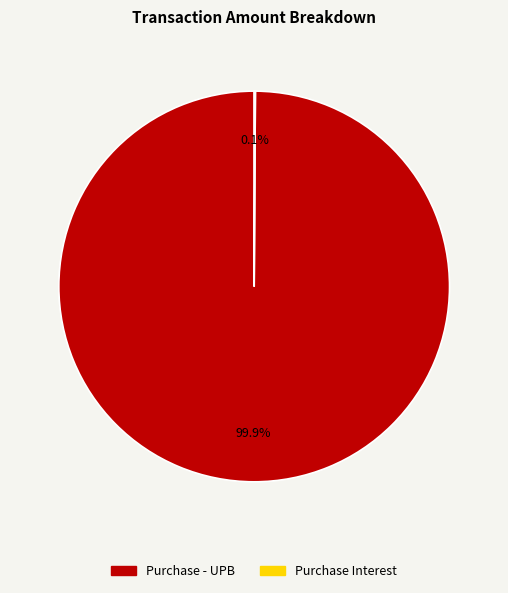

To the nearest percent, what percentage of the pie is Purchase - UPB?

100%